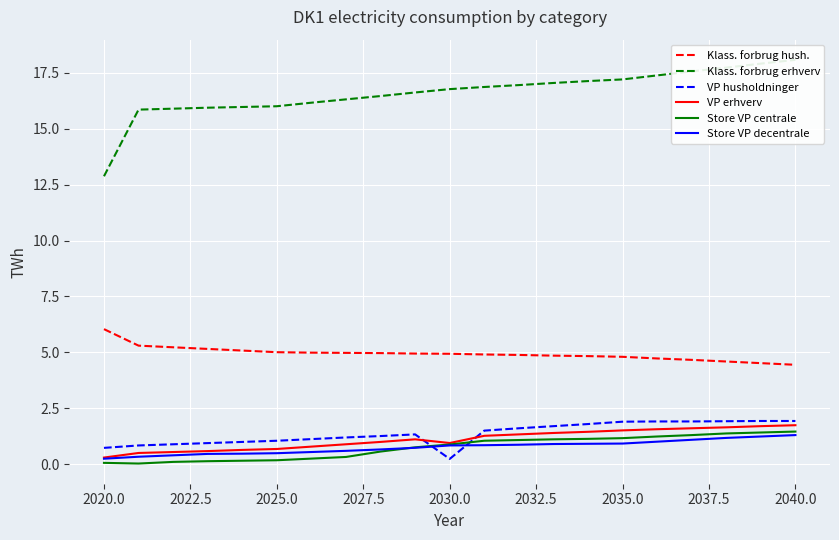

What is the maximum value for Klass. forbrug hush.?

6.0